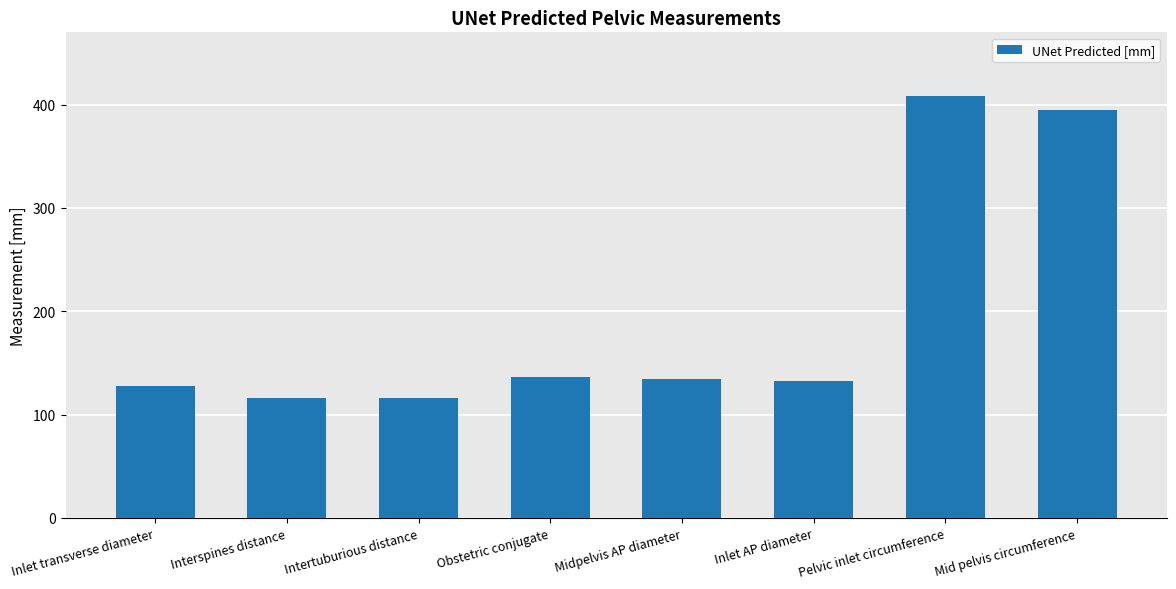

True or false: the data shows 27.5 at Interspines distance.

False